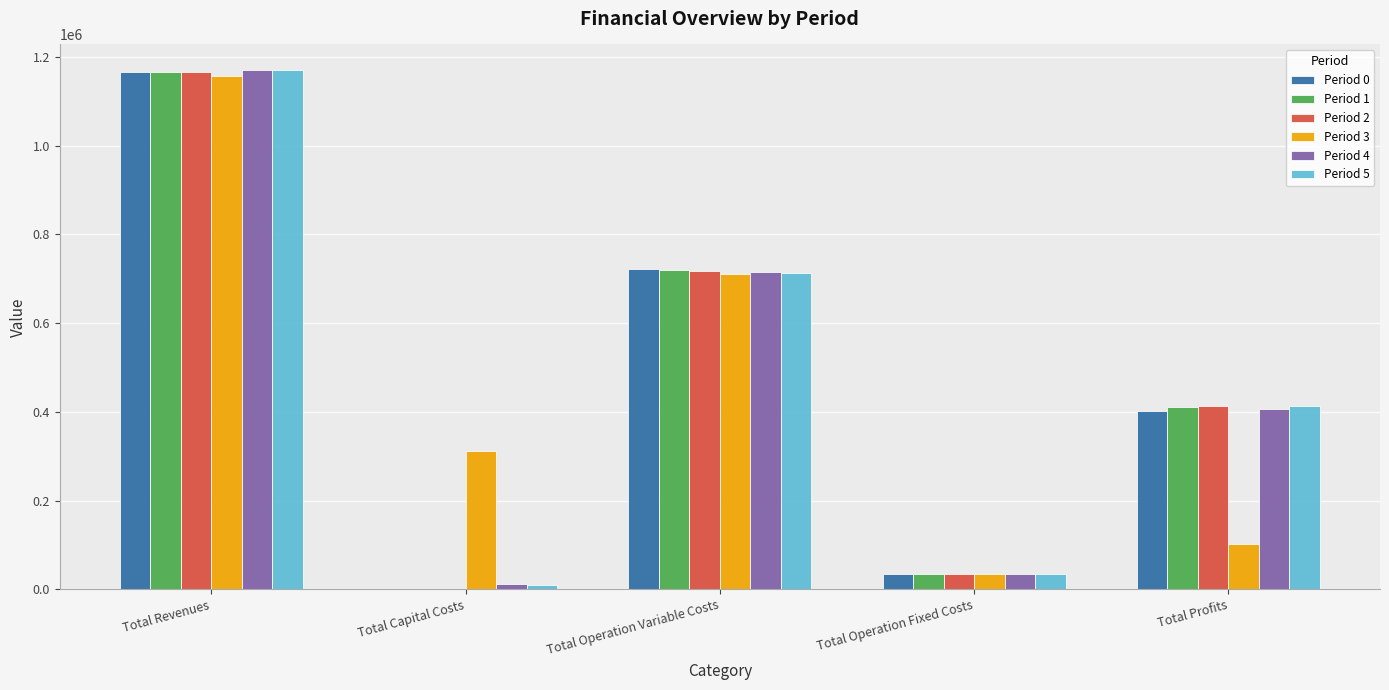

Reading left to right, list all the values displayed in this chart.

Period 0: Total Revenues=1166776.9	Total Capital Costs=0.0	Total Operation Variable Costs=722686.1	Total Operation Fixed Costs=34552.4	Total Profits=400738.4
Period 1: Total Revenues=1166776.9	Total Capital Costs=0.0	Total Operation Variable Costs=720482.5	Total Operation Fixed Costs=34552.4	Total Profits=411742.1
Period 2: Total Revenues=1166776.9	Total Capital Costs=0.0	Total Operation Variable Costs=718275.8	Total Operation Fixed Costs=34552.4	Total Profits=413948.7
Period 3: Total Revenues=1157487.5	Total Capital Costs=311200.0	Total Operation Variable Costs=710226.2	Total Operation Fixed Costs=33627.6	Total Profits=102433.7
Period 4: Total Revenues=1169479.2	Total Capital Costs=12000.0	Total Operation Variable Costs=715541.7	Total Operation Fixed Costs=34888.6	Total Profits=407048.9
Period 5: Total Revenues=1169479.2	Total Capital Costs=8800.0	Total Operation Variable Costs=713320.9	Total Operation Fixed Costs=34888.6	Total Profits=412469.7